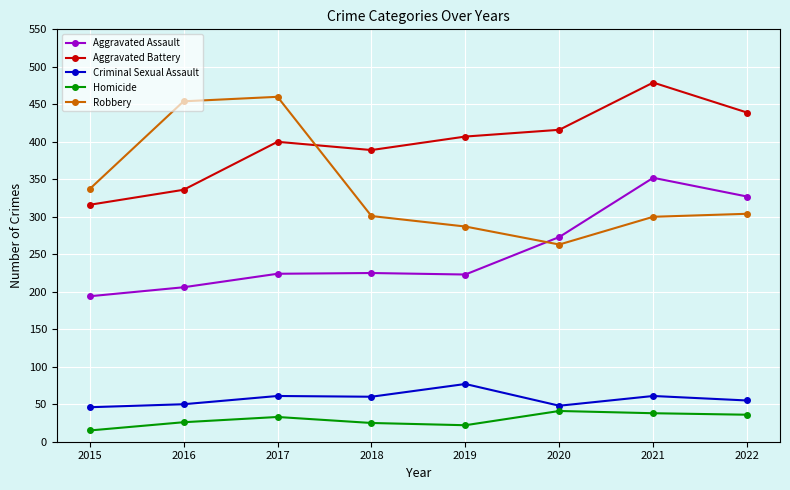

What is the average value of the Robbery series?

338